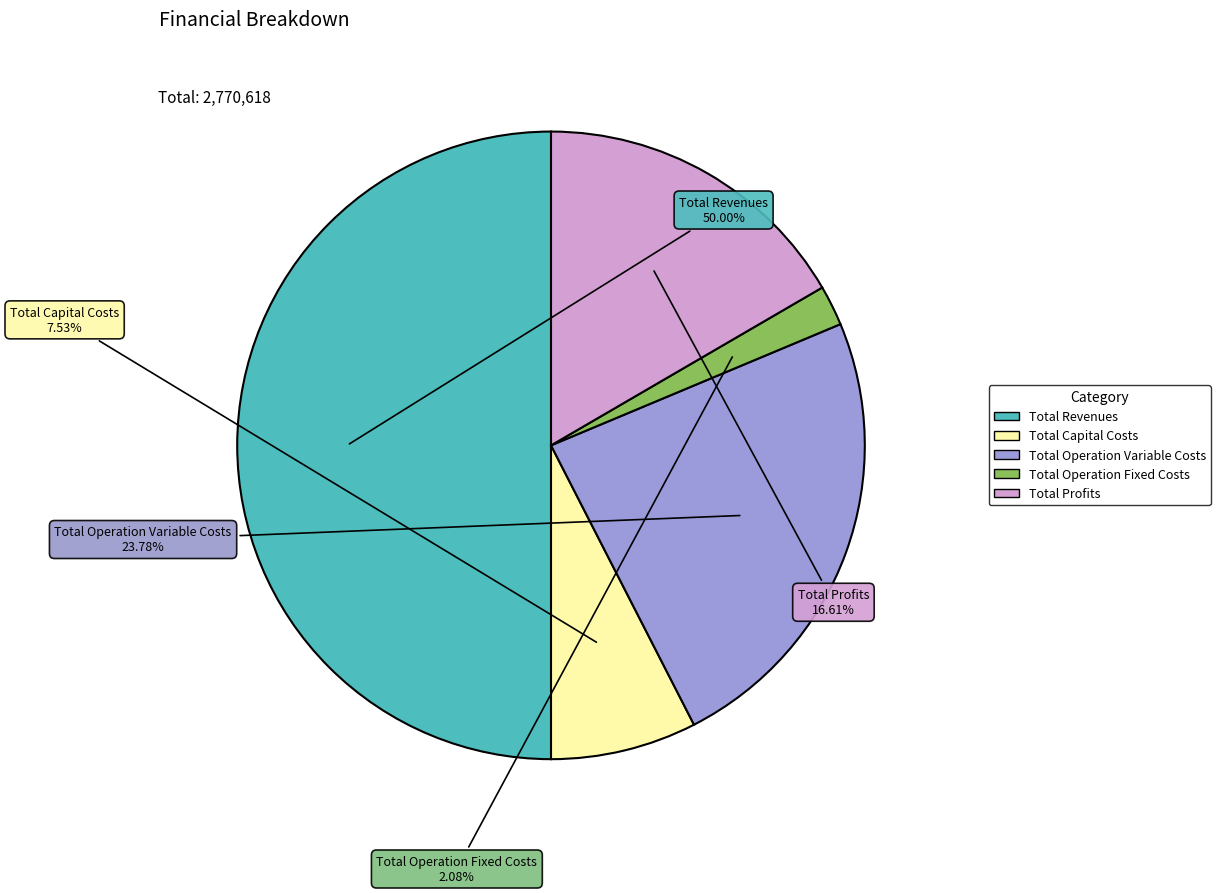

Combined, do Total Operation Fixed Costs and Total Revenues account for over 50%?

Yes